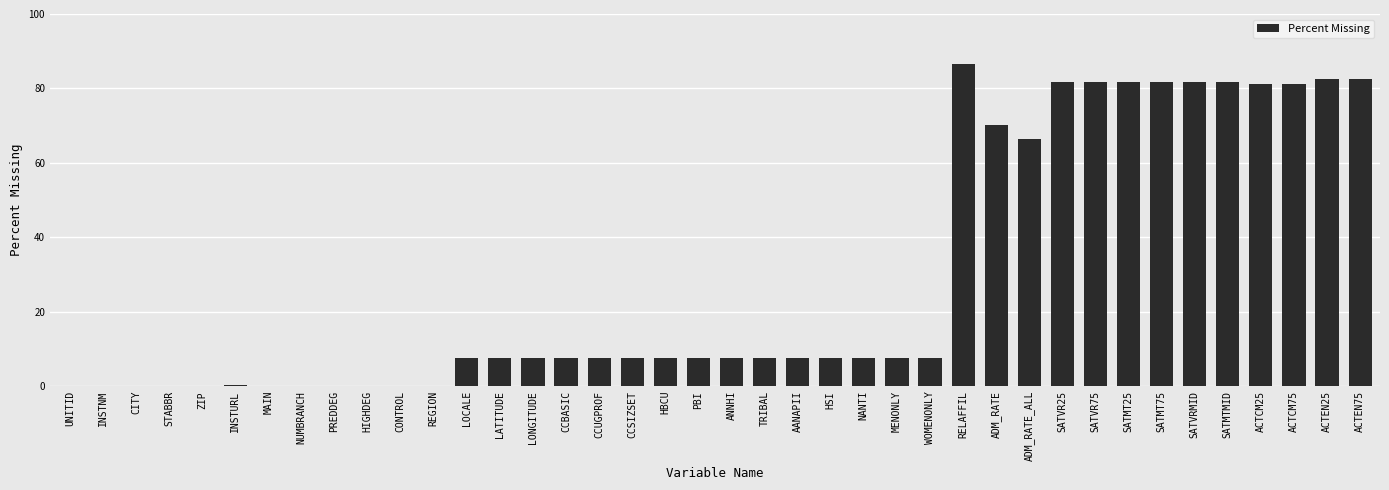

How many data points are above 7?

28